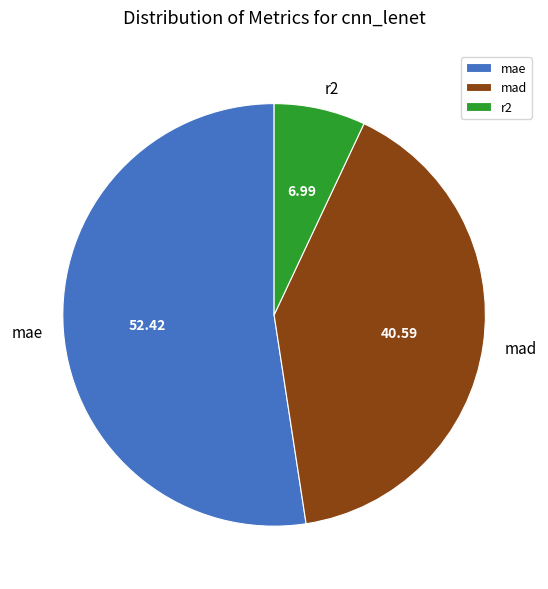

Approximately how many times larger is the value at mad compared to mae?

0.8